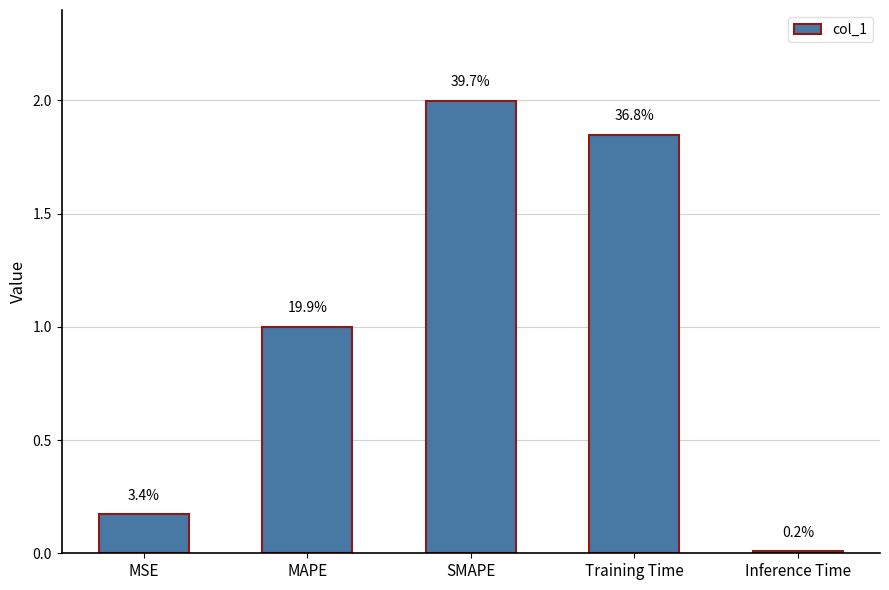

What is the label of the 1st bar from the right?

Inference Time